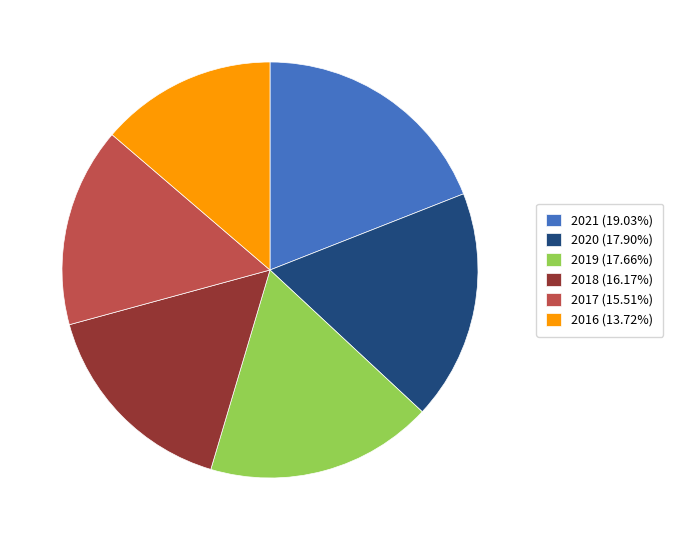

Count the number of slices in the pie.

6